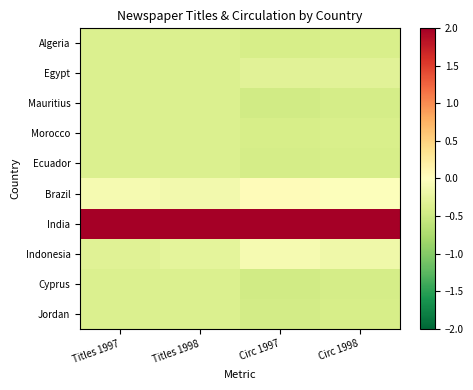

At how many categories does at least one series exceed 1?

4